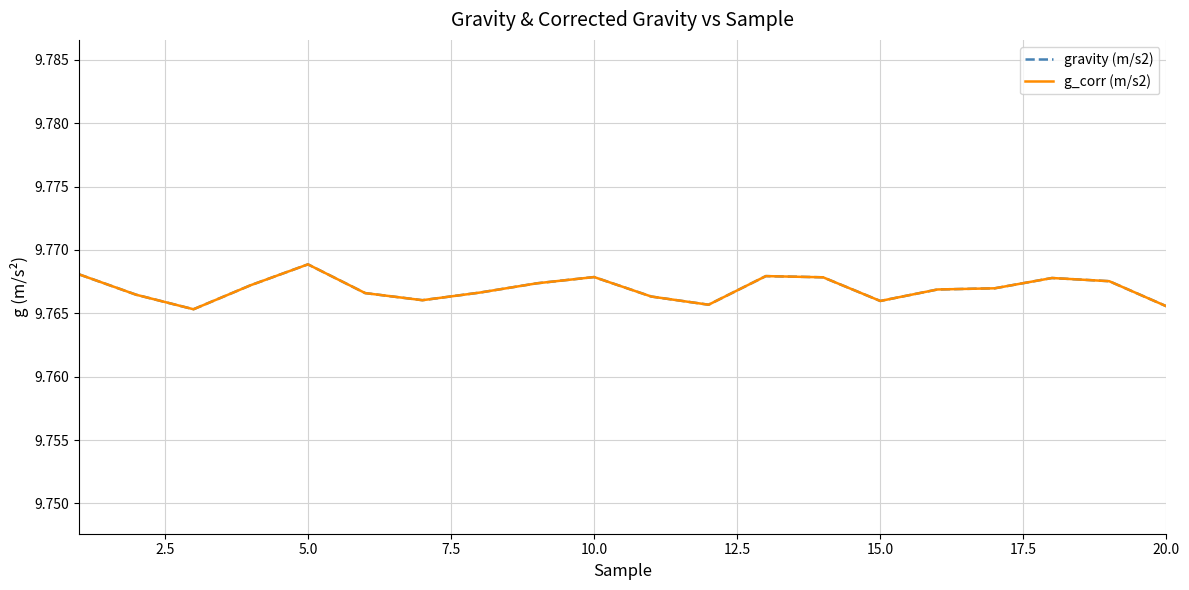

Does the chart have visible grid lines?

Yes